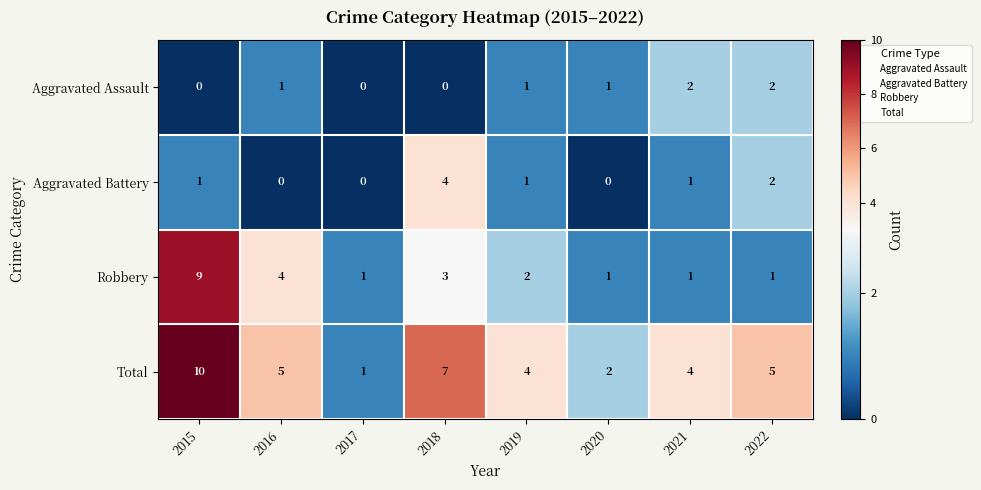

What is the sum of all Aggravated Assault values?

7